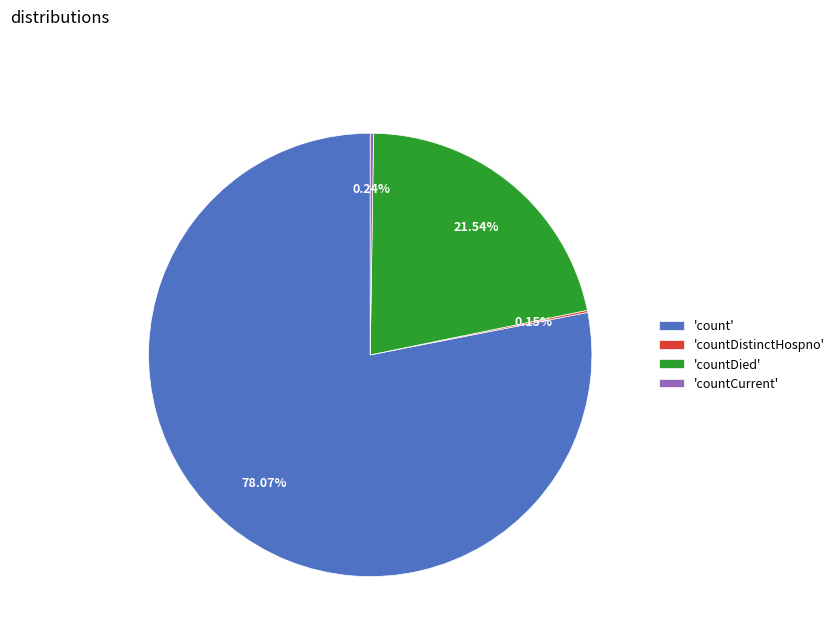

What is the ratio of the value at 'countDied' to the value at 'count'?

0.3